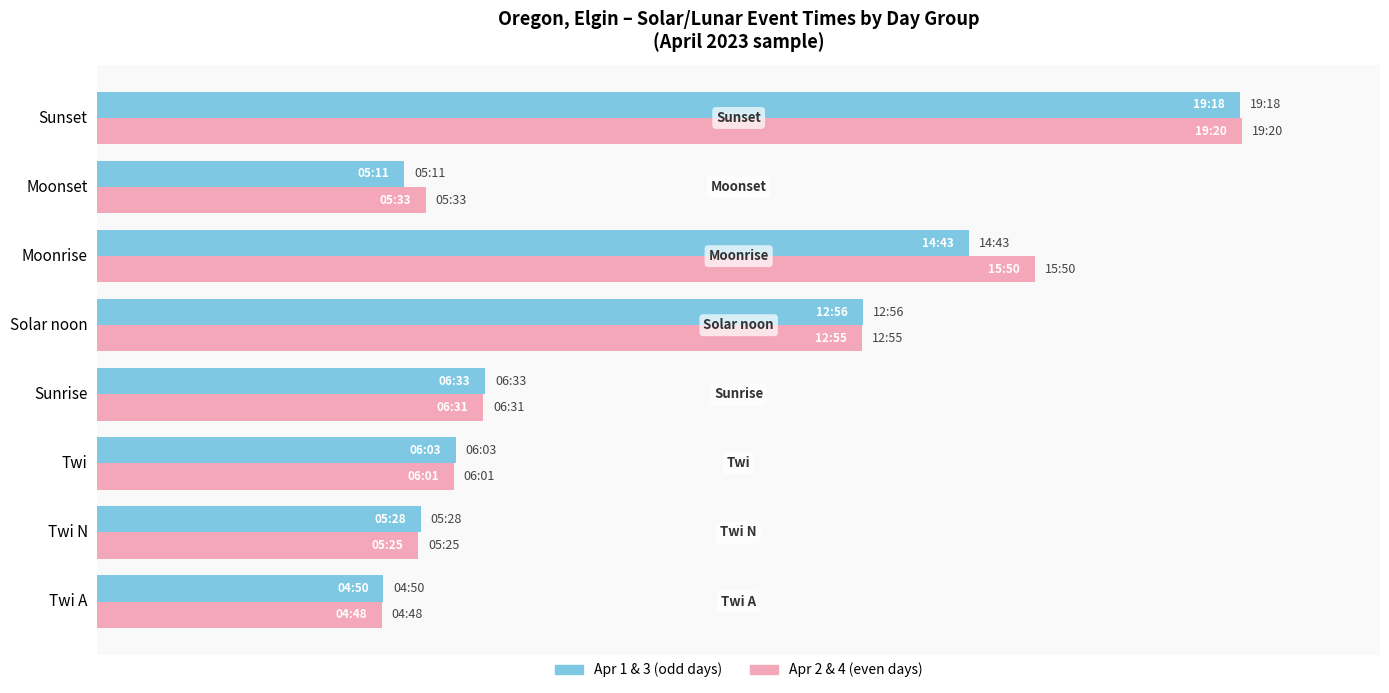

What is the minimum value for Apr 1 & 3 (odd days)?

290